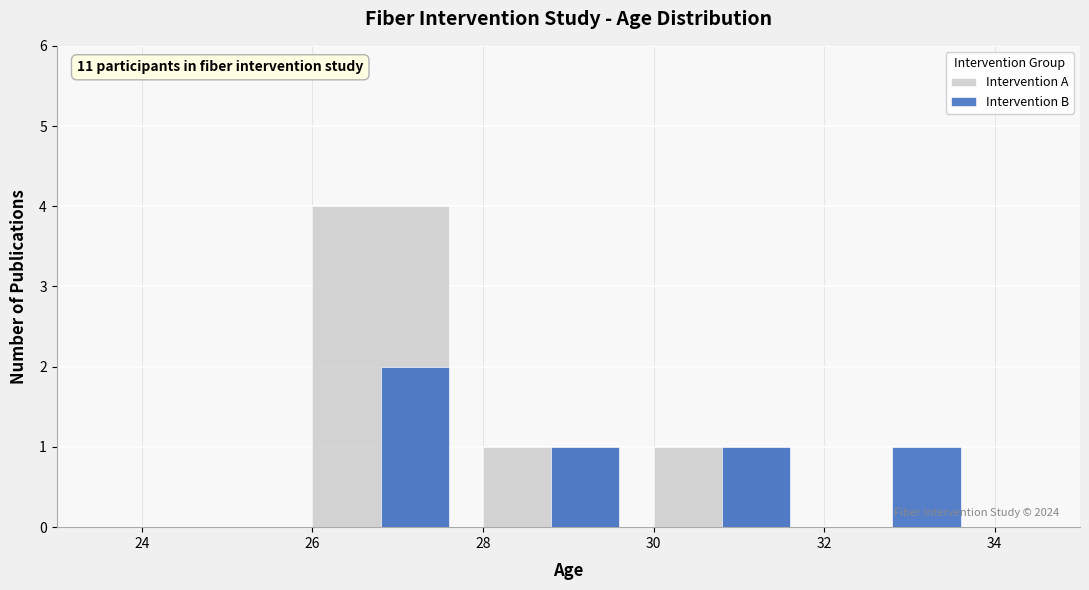

In the Intervention B series, which range on the x-axis has the tallest bar?

26 to 28